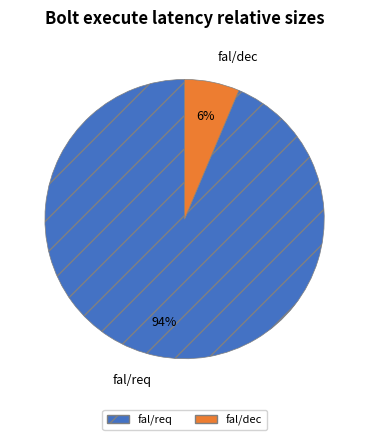

Is it true that fal/req is 83% of the pie?

False